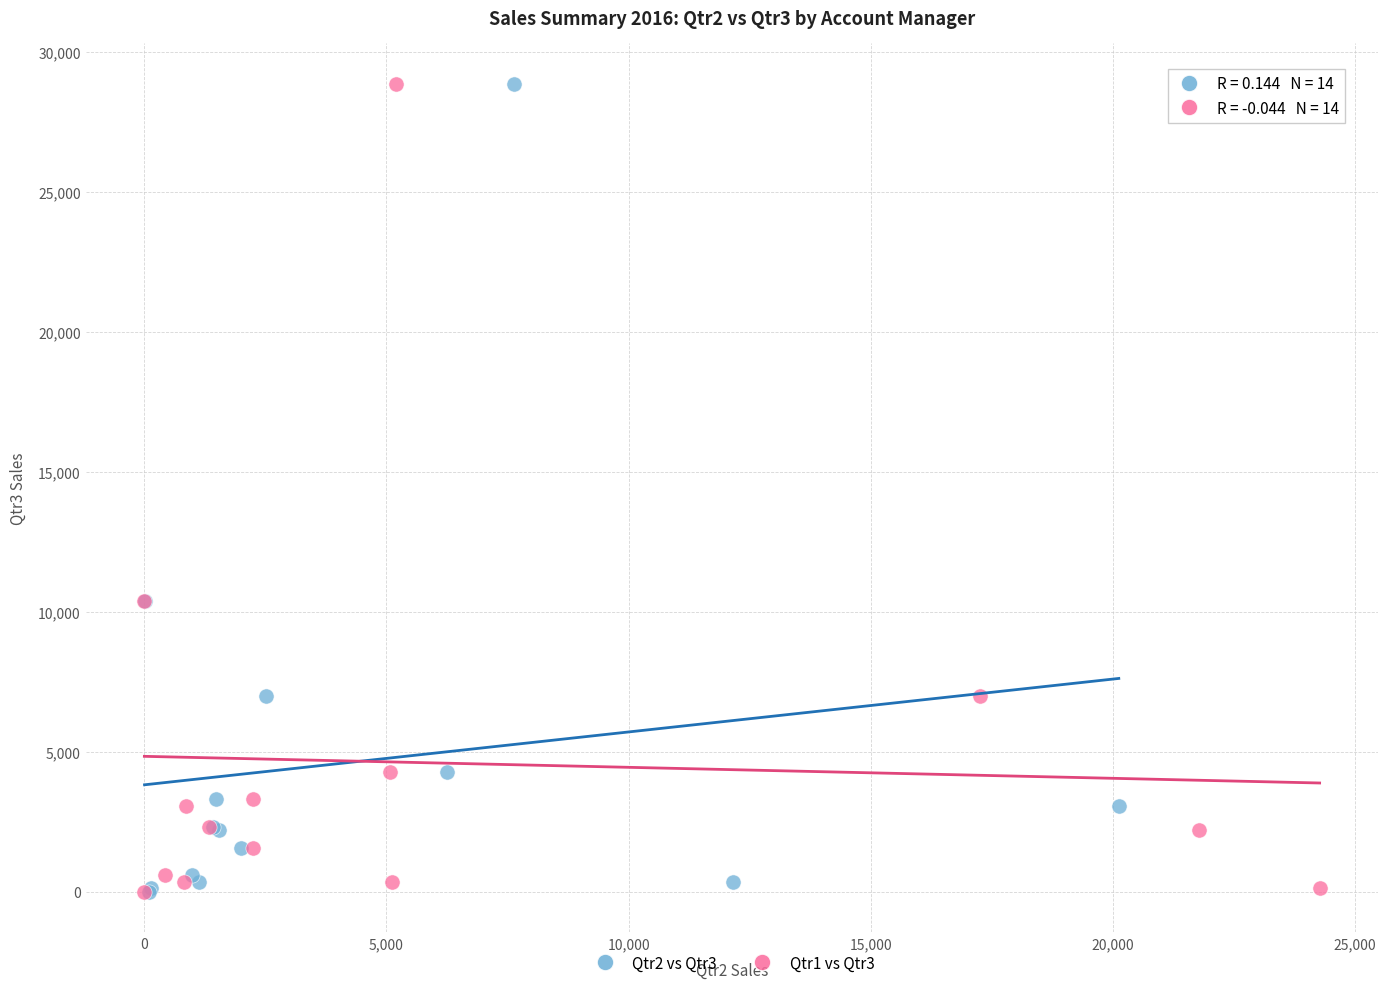

What are all the series names shown in the legend?

Qtr2 vs Qtr3, Qtr1 vs Qtr3